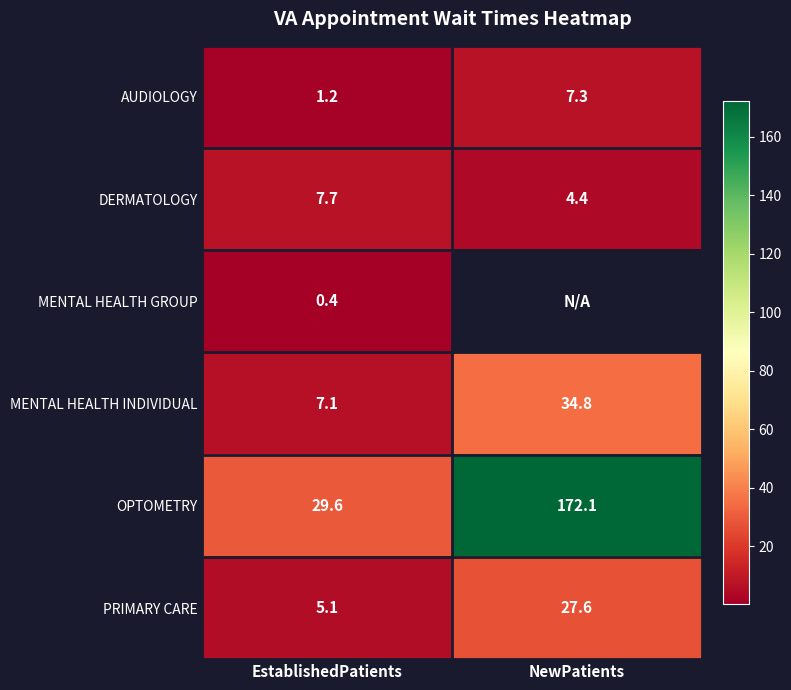

The value of AUDIOLOGY at EstablishedPatients is 0.3. True or false?

False